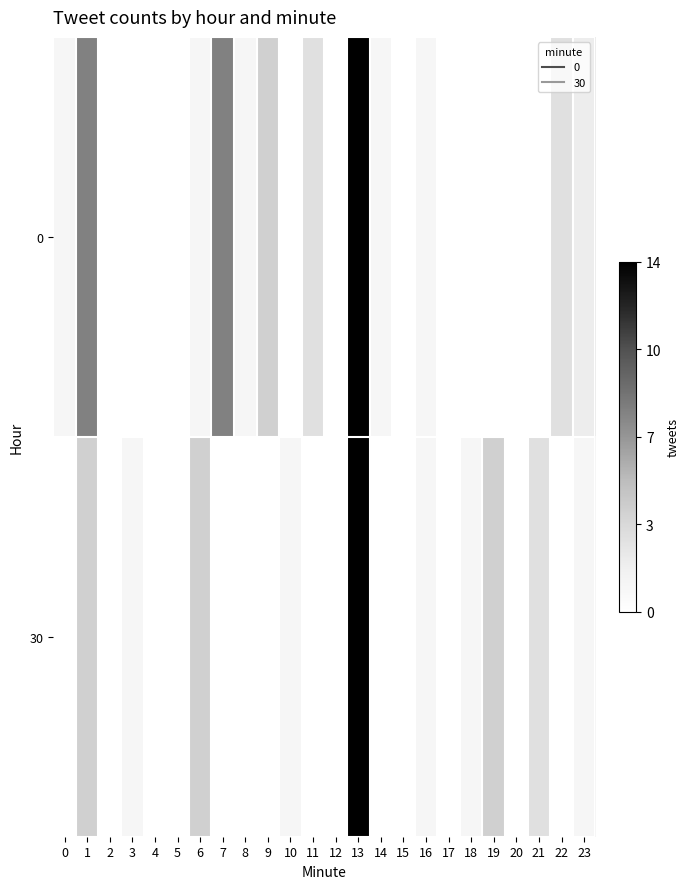

Reading right to left, list all the values displayed in this chart.

0: 23=2	22=3	21=0	20=0	19=0	18=0	17=0	16=1	15=0	14=1	13=14	12=0	11=3	10=0	9=4	8=1	7=8	6=1	5=0	4=0	3=0	2=0	1=8	0=1
30: 23=1	22=0	21=3	20=0	19=4	18=1	17=0	16=1	15=0	14=0	13=14	12=0	11=0	10=1	9=0	8=0	7=0	6=4	5=0	4=0	3=1	2=0	1=4	0=0